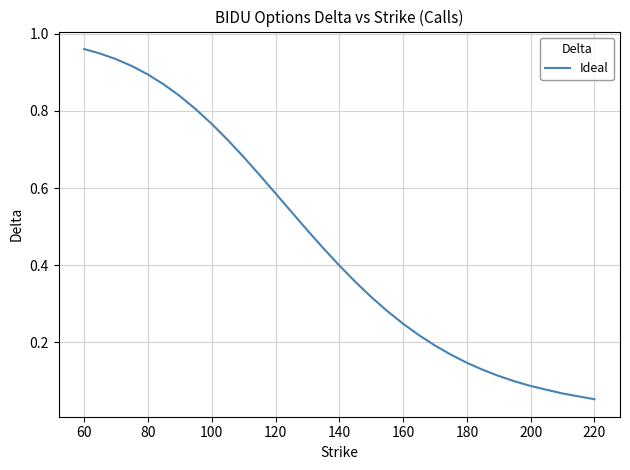

What is the sum of all values?

14.9